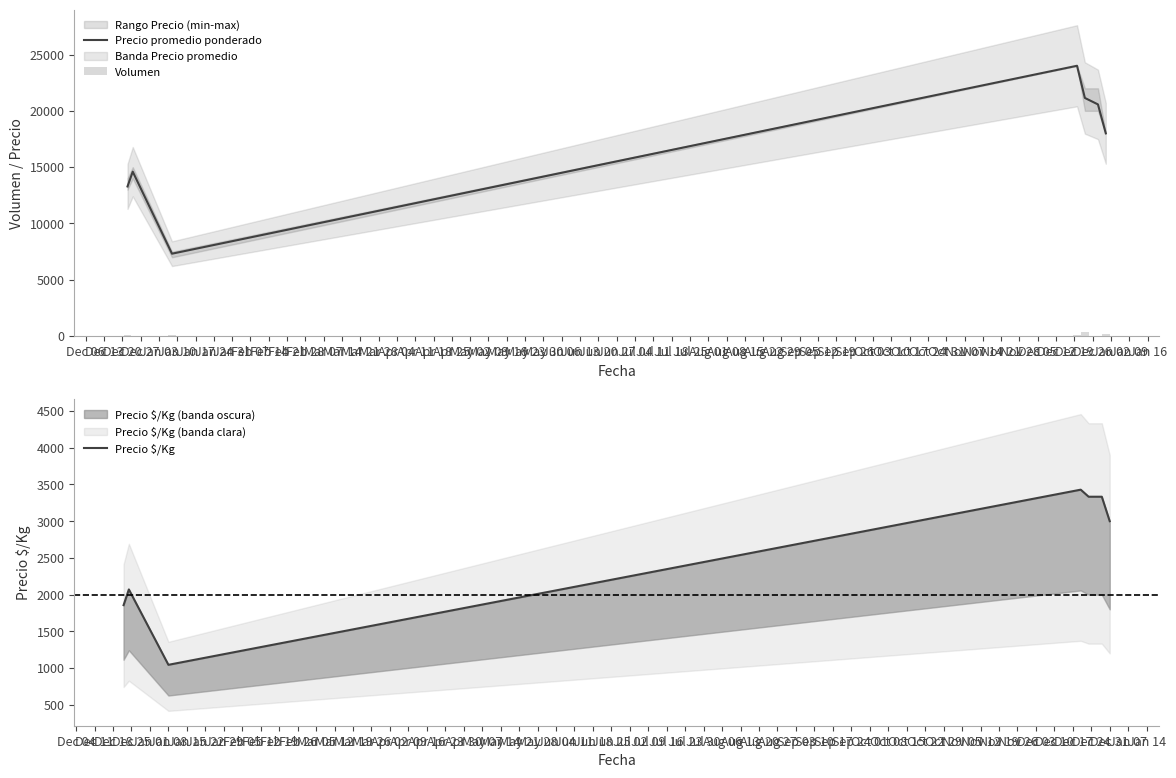

Reading left to right, list all the values displayed in this chart.

Precio promedio ponderado: 13286	14600	7318	24000	21143	20571	18000
Volumen: 95	50	110	60	350	45	200
Precio $/Kg: 1857	2071	1045	3429	3333	3333	3000